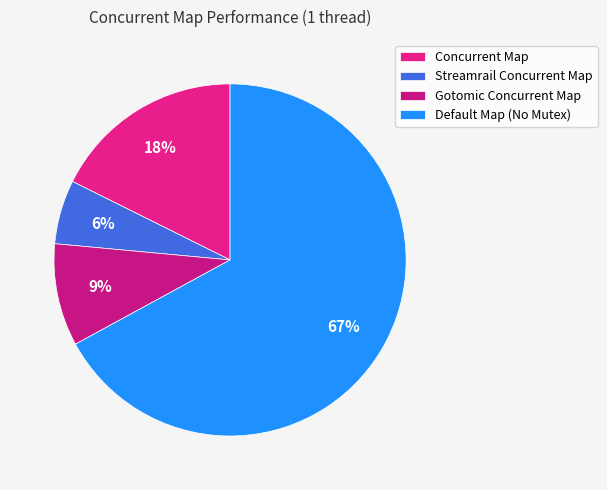

Which slice is the smallest?

Streamrail Concurrent Map